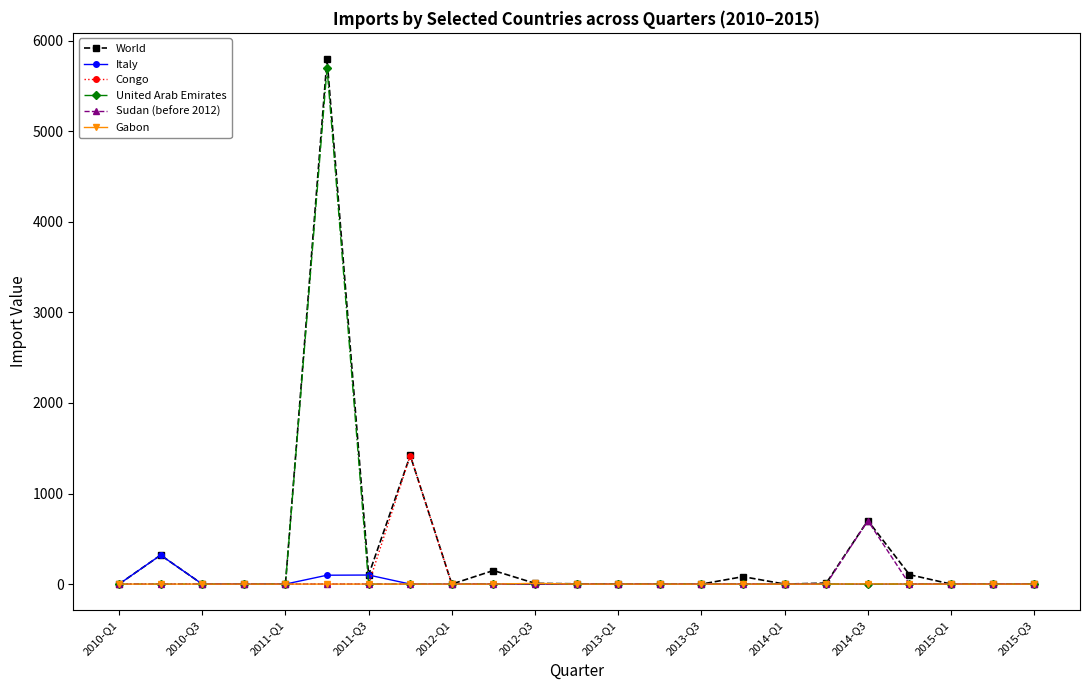

Which series has the widest spread of values?

World